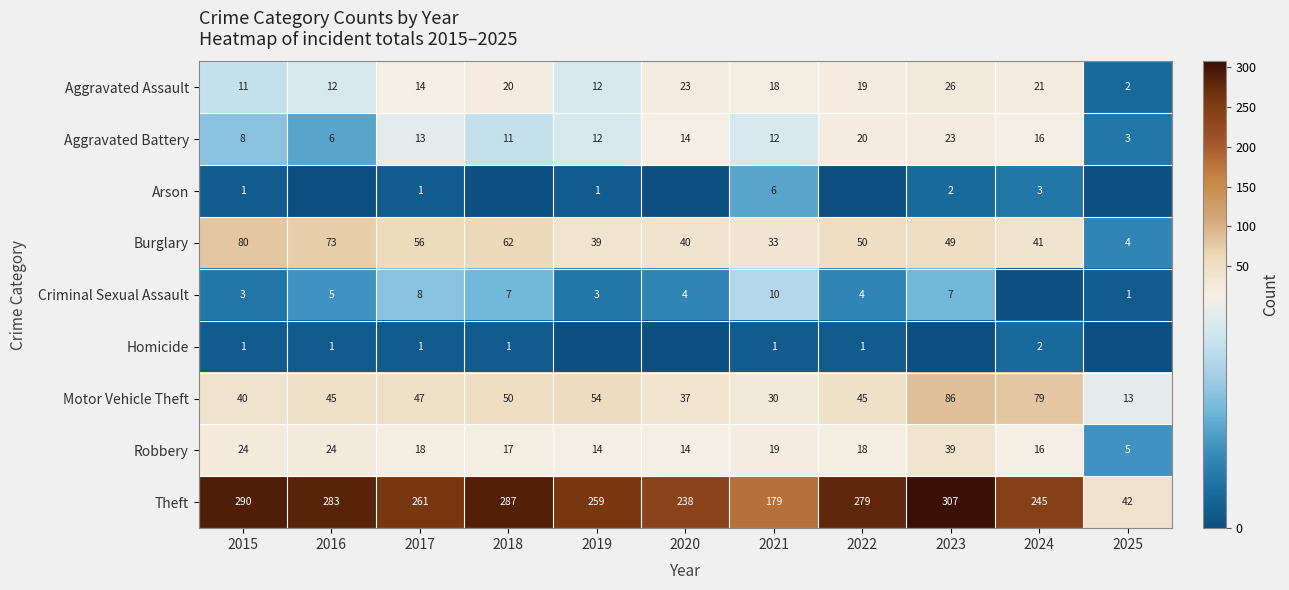

Which category has the lowest value in the Aggravated Assault series?

2025